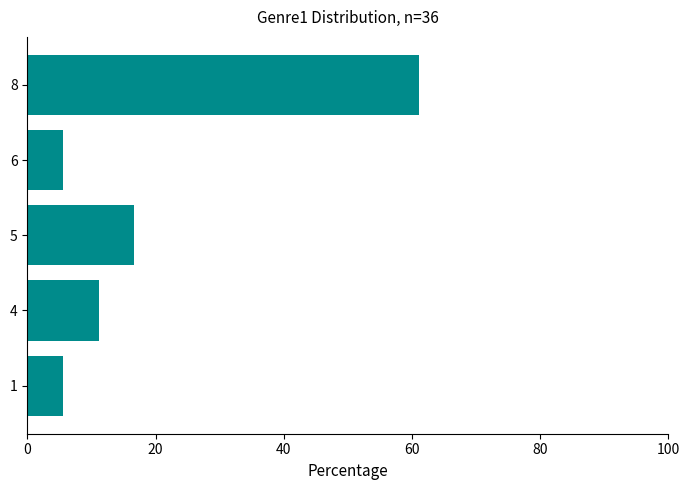

What is the greatest value displayed?

61.1